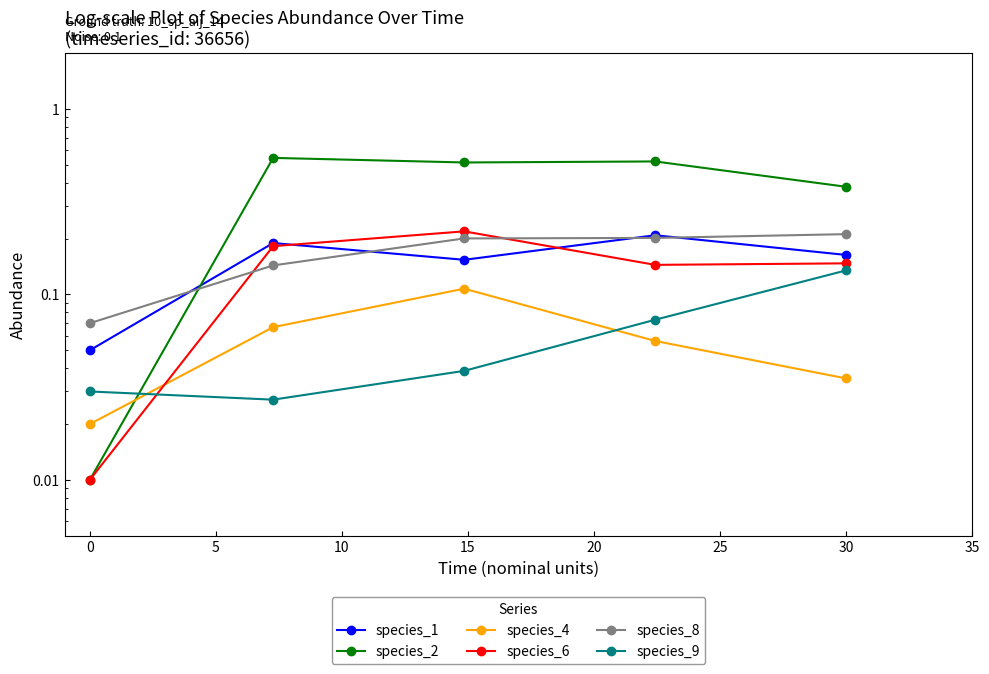

At how many categories does at least one series exceed 0?

5